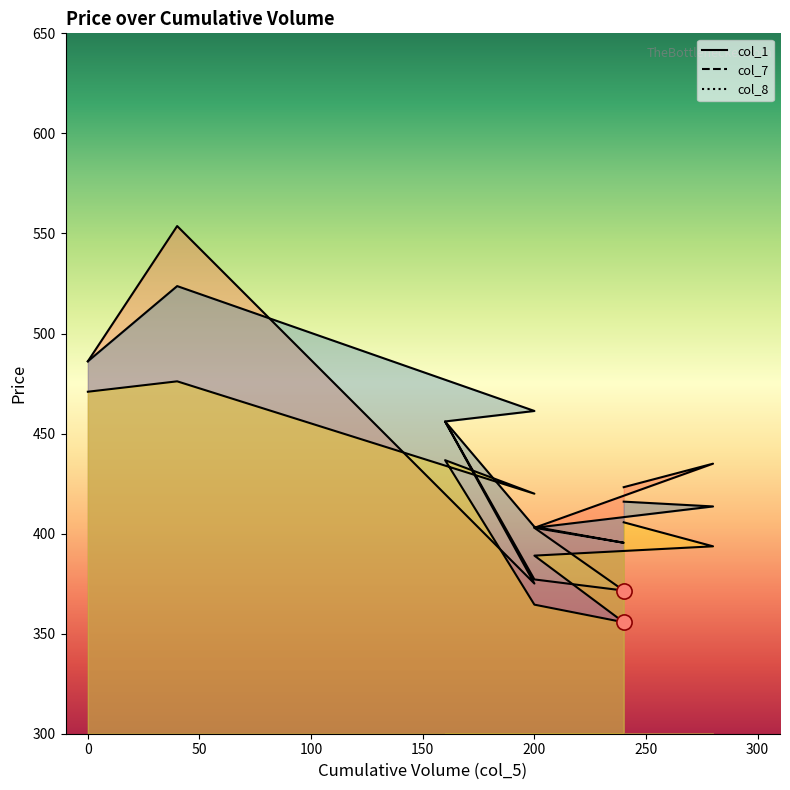

Which series has the largest total across all categories?

col_7